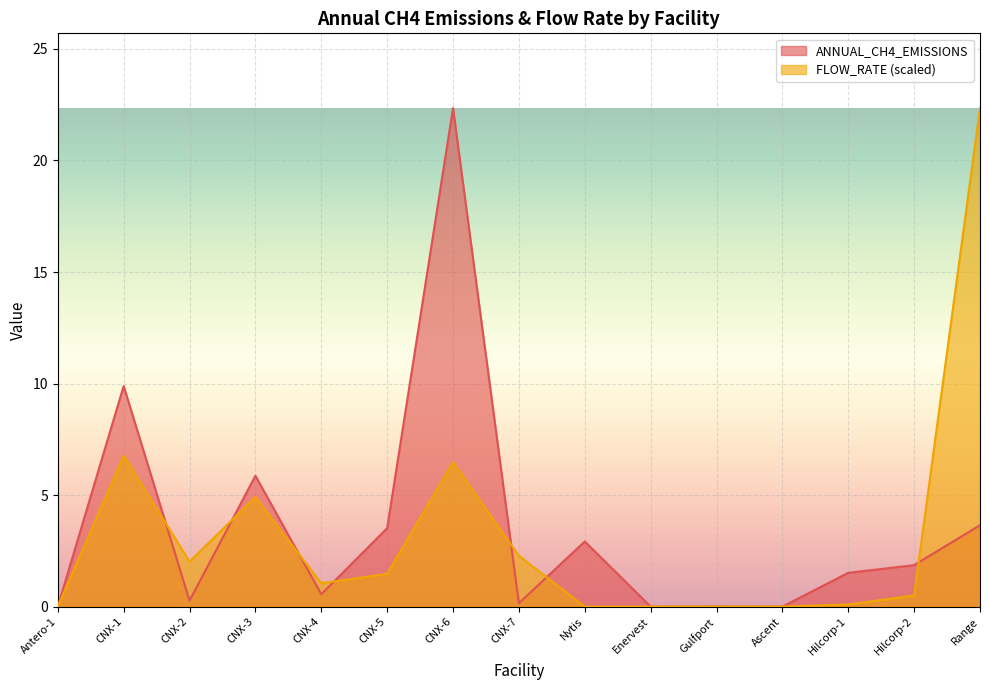

What is the difference between the maximum and minimum values in the ANNUAL_CH4_EMISSIONS series?

22.3